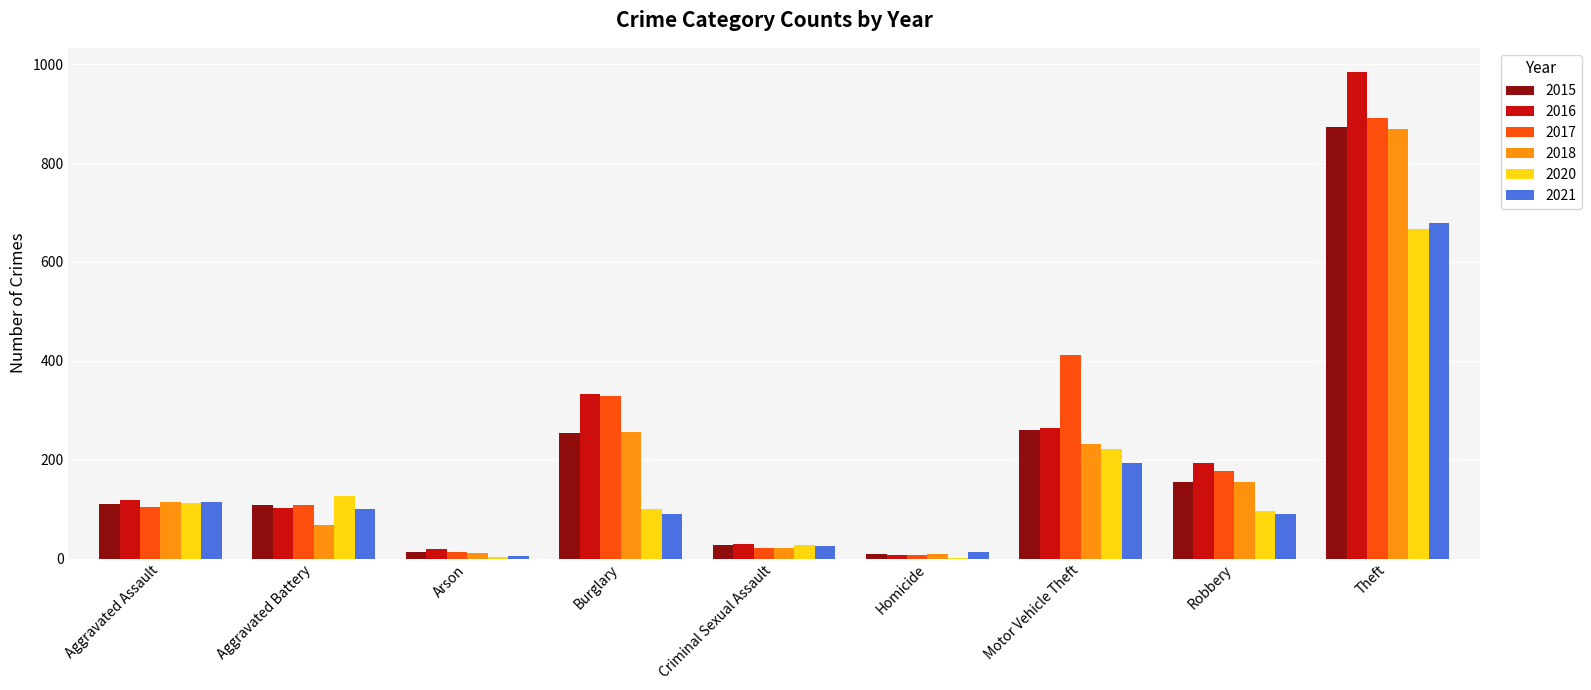

True or false: 2016 has a value of 30 at Criminal Sexual Assault.

True